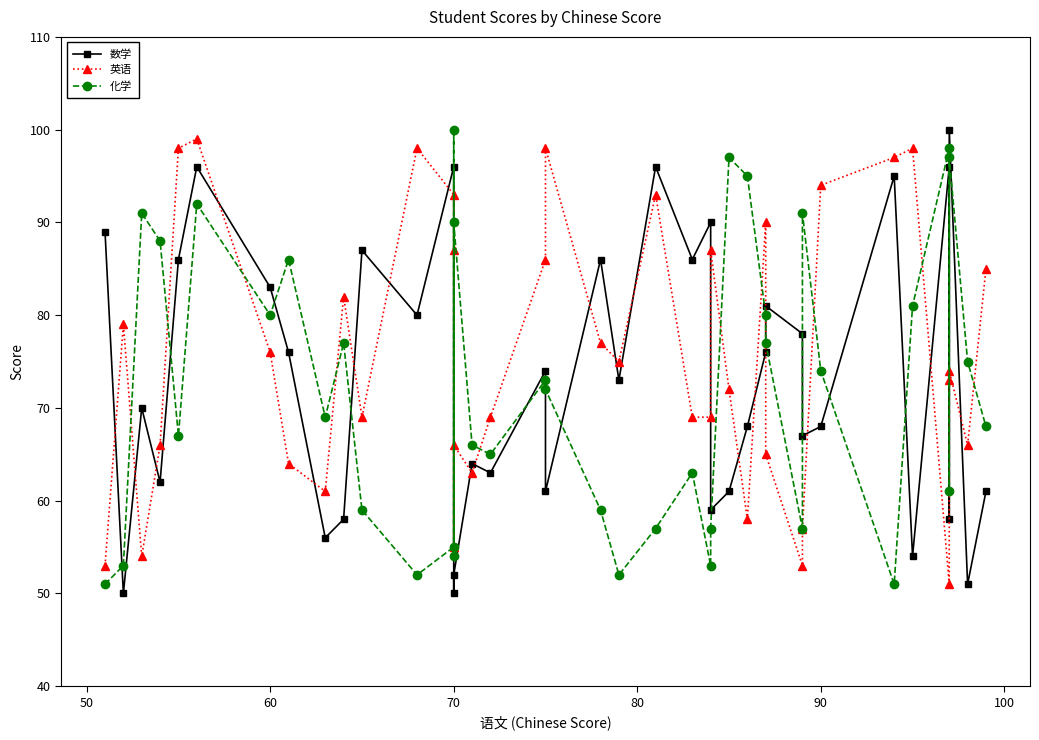

Which series has the largest total across all categories?

英语